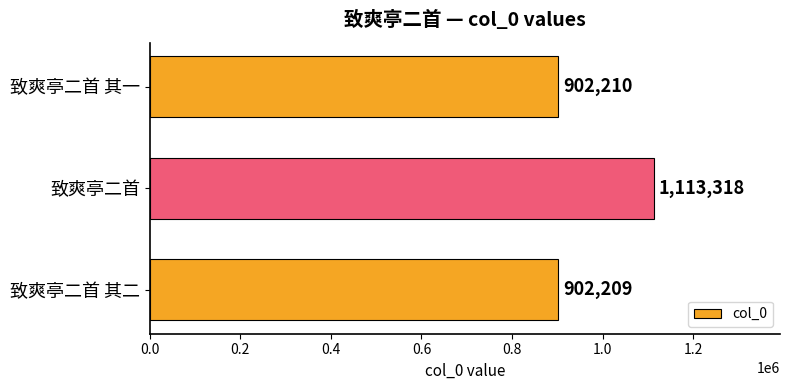

Does the chart contain stacked bars?

No